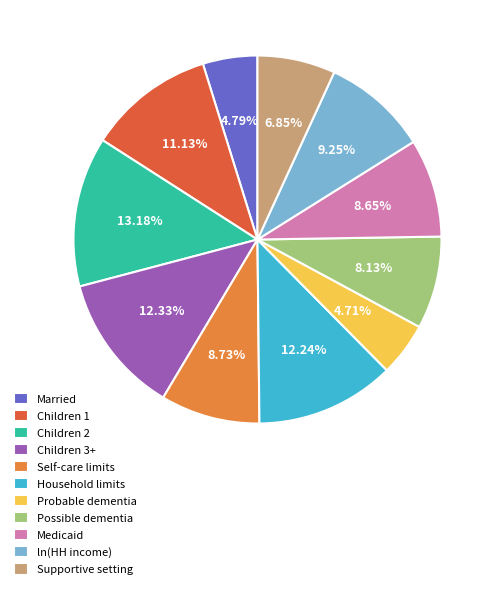

Does any single category account for the majority?

No